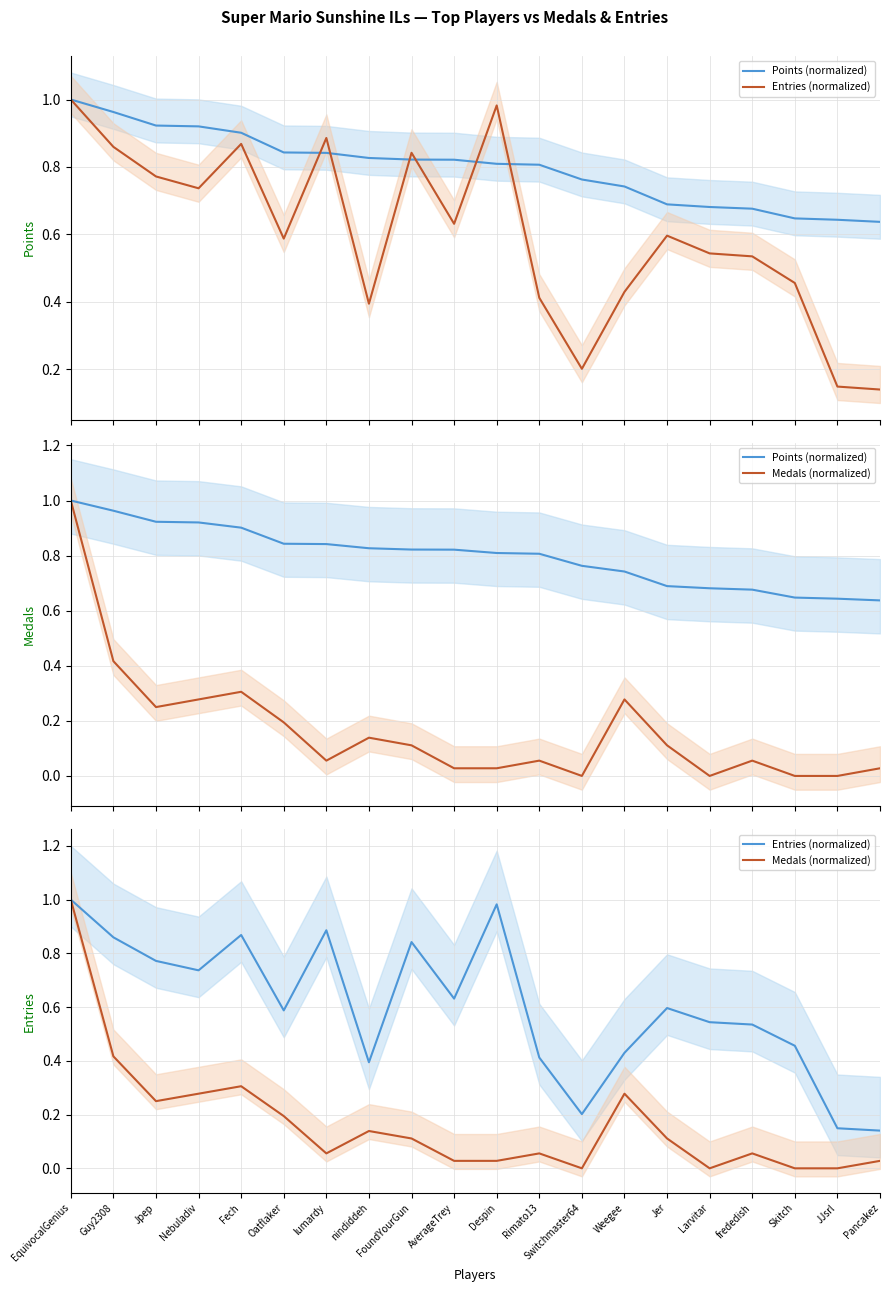

Where do Points (normalized) and Entries (normalized) first cross each other?

Oatflaker and lumardy